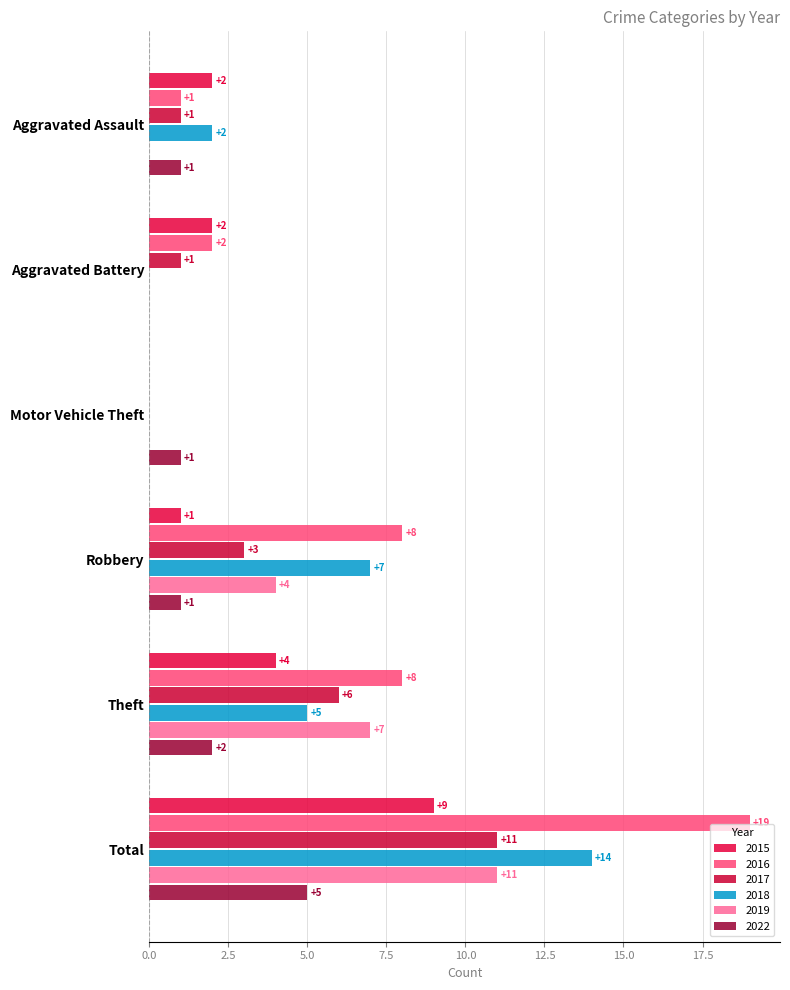

True or false: 2015 has a value of 2 at Aggravated Battery.

True